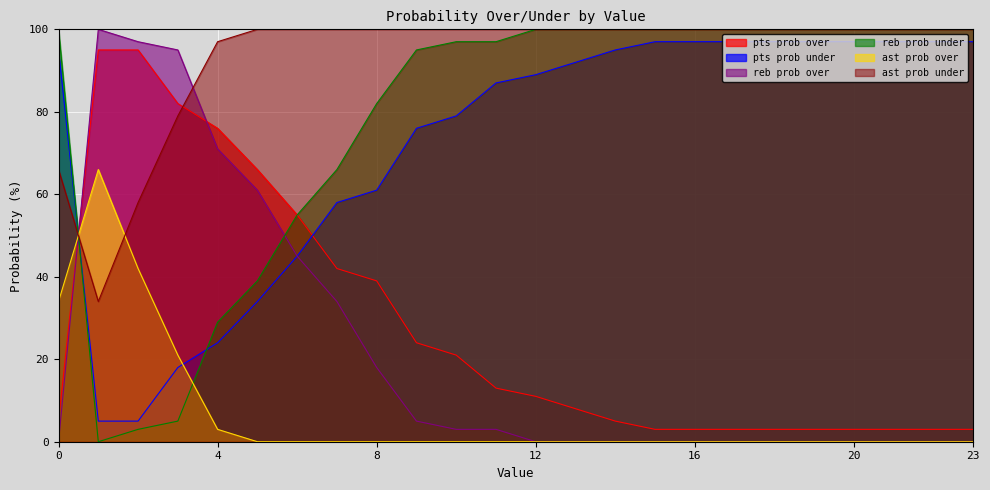

Between 11 and 15, which series saw the biggest shift?

pts prob over